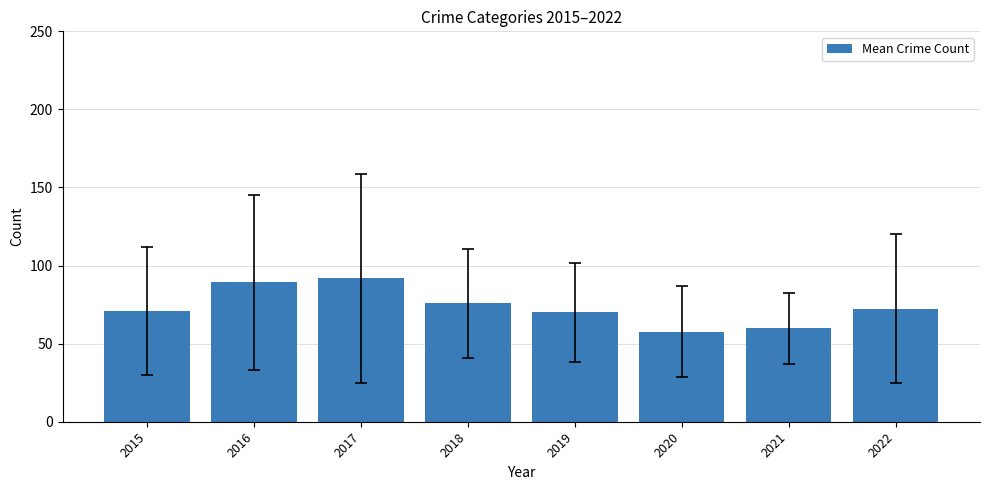

Is it true that the value at 2017 is 158.2?

False